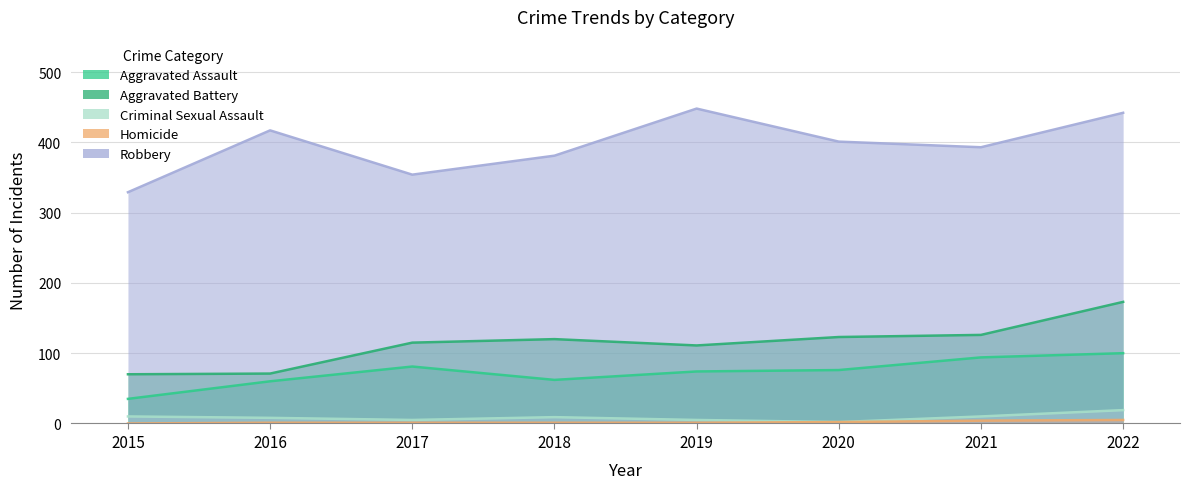

Is it true that Criminal Sexual Assault equals 5 at 2017?

True